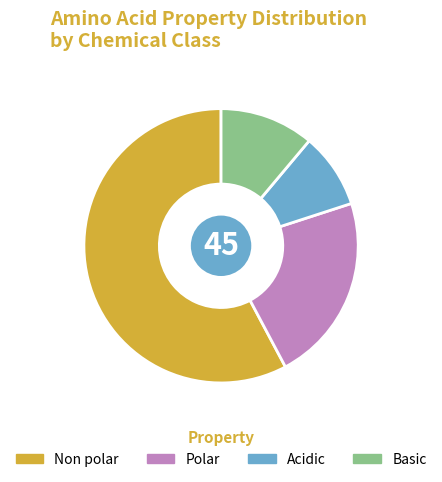

To the nearest percent, what is the average slice percentage?

25%